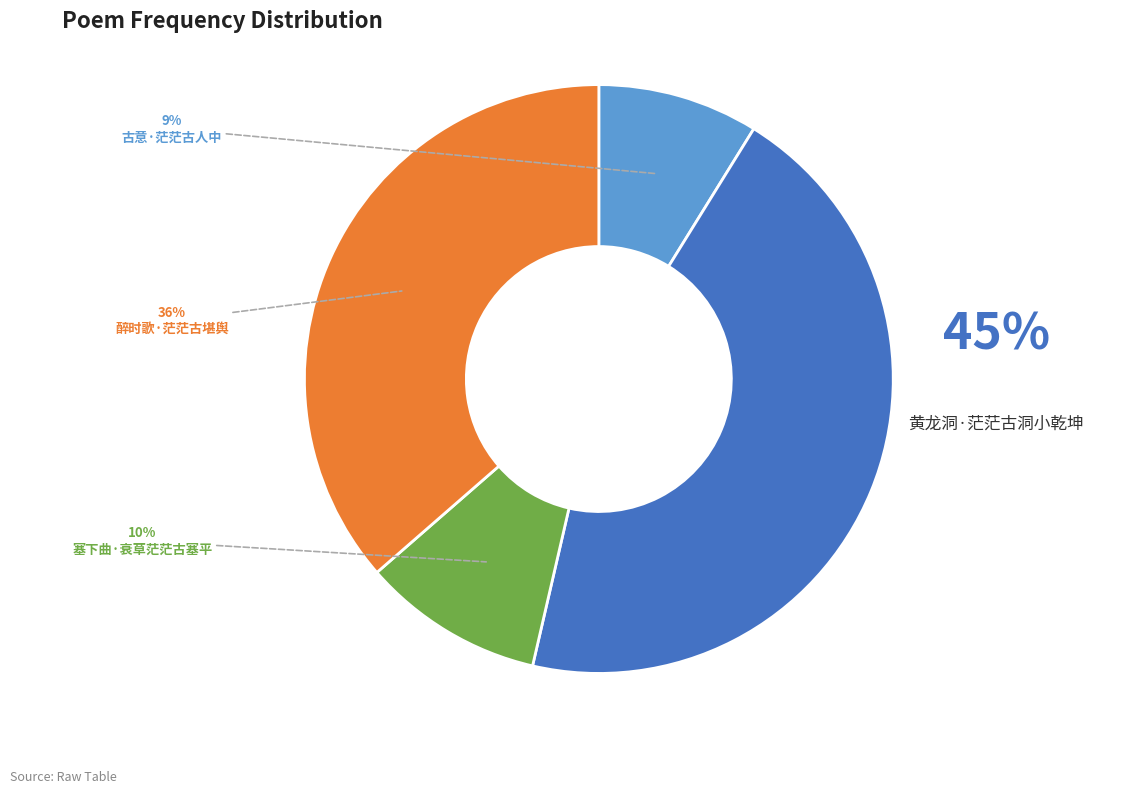

True or false: 塞下曲·衰草茫茫古塞平 accounts for 17% of the total.

False